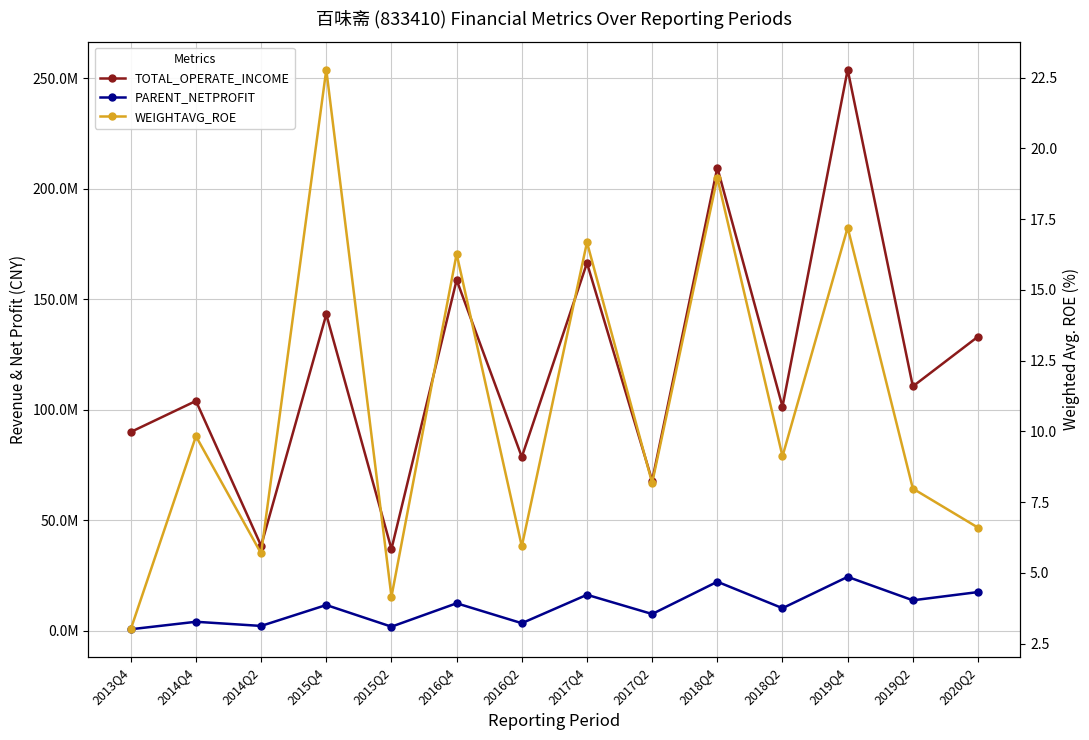

What position from the left is 2014Q4?

2